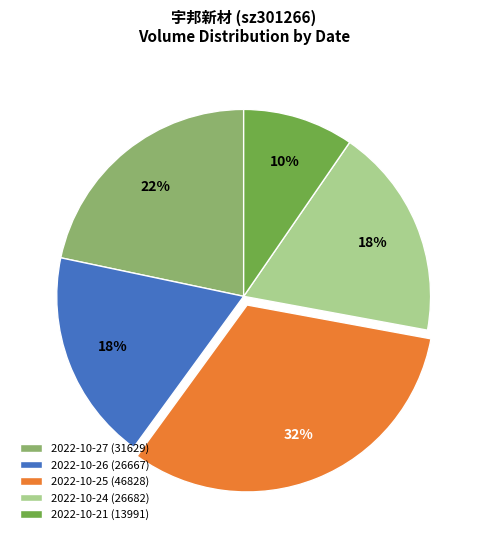

True or false: 2022-10-25 accounts for 42% of the total.

False